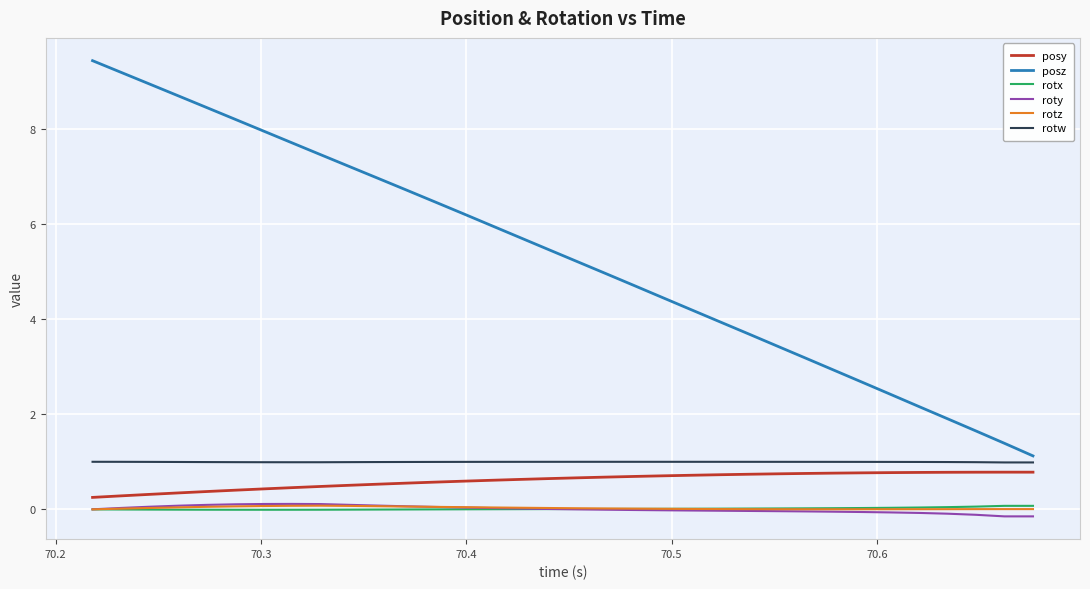

At how many categories does at least one series exceed 0?

34